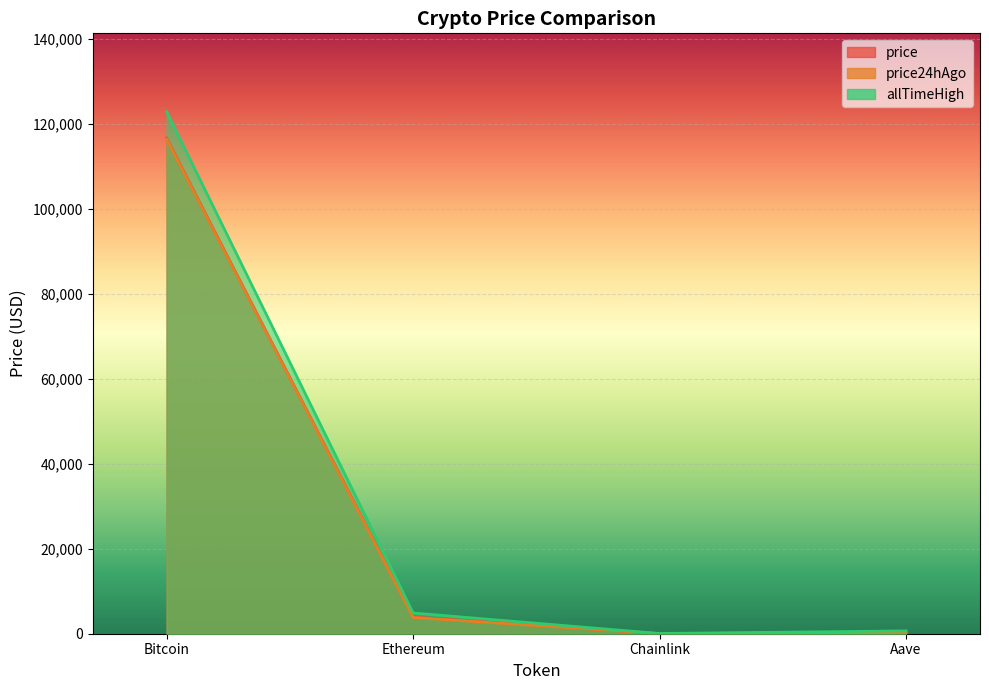

At which label does price first exceed 3965?

Bitcoin